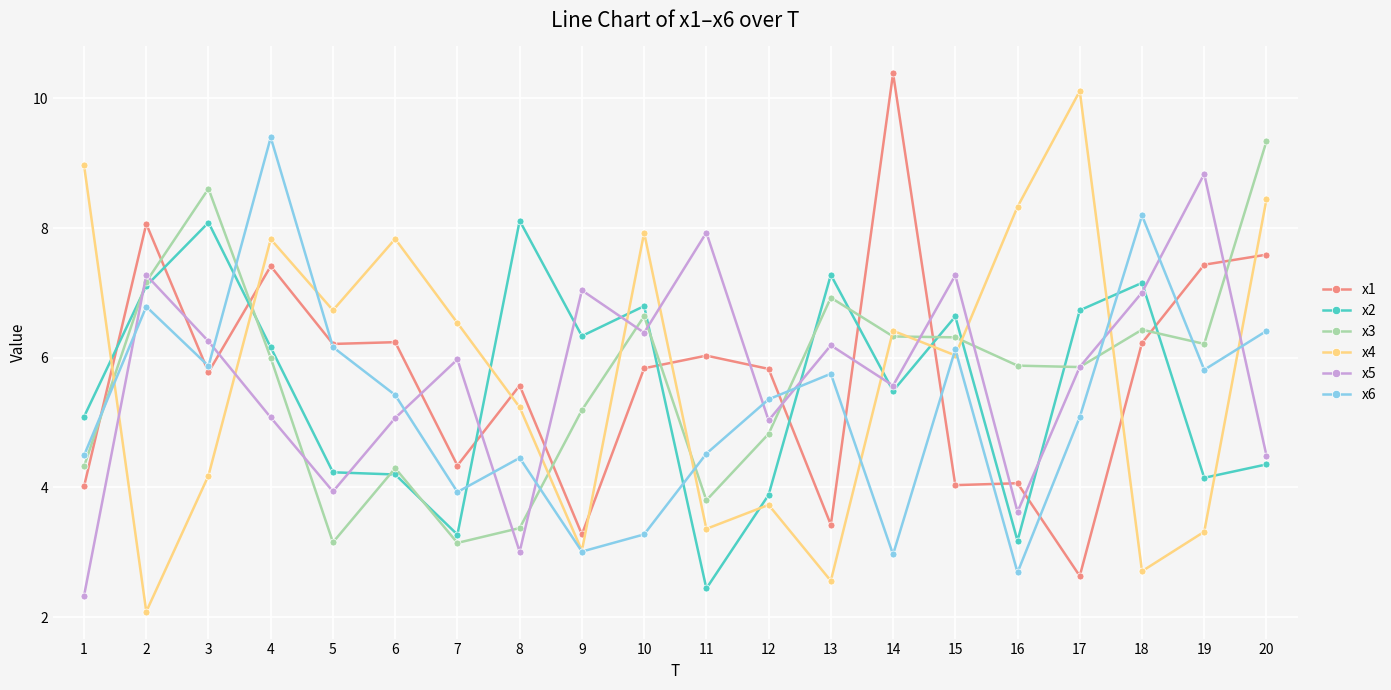

What is the sum of the x2 values at 11 and 10?

9.2